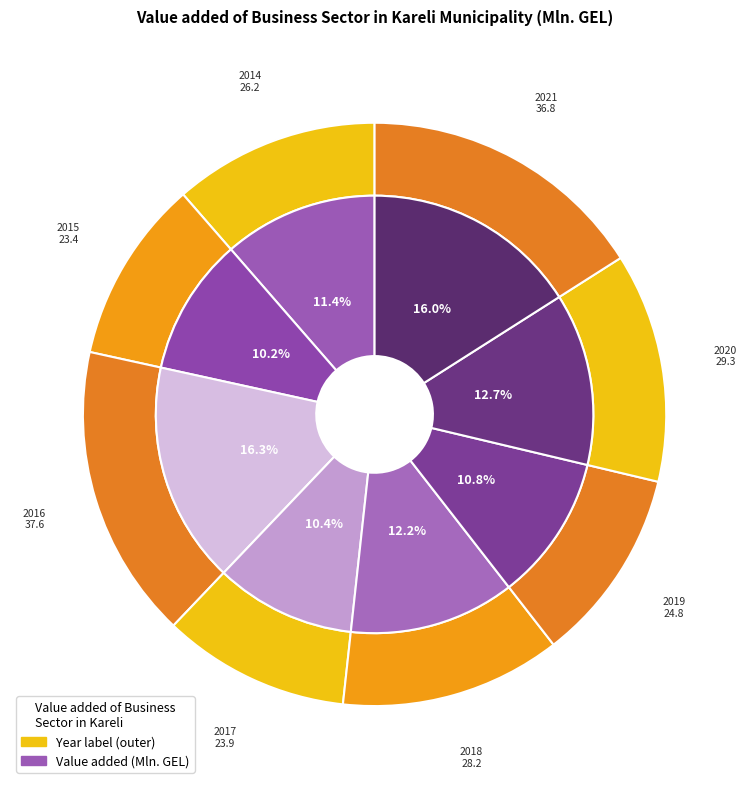

Which category has the smallest portion of the pie?

2015